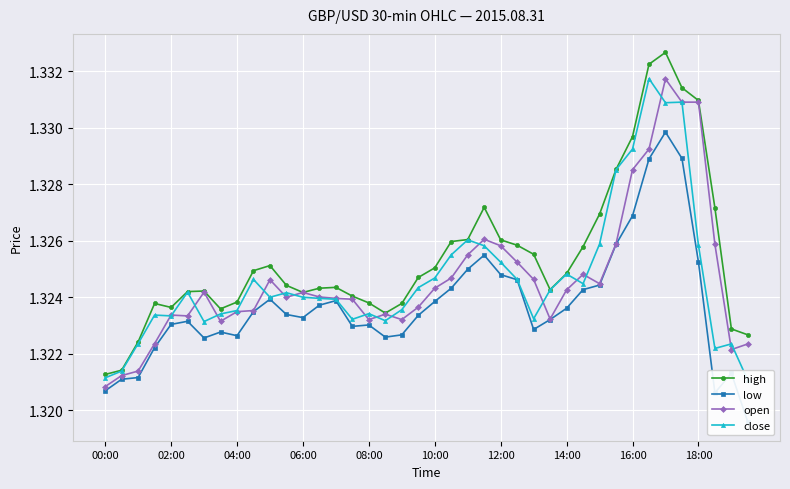

How many high values are between 1 and 2?

40